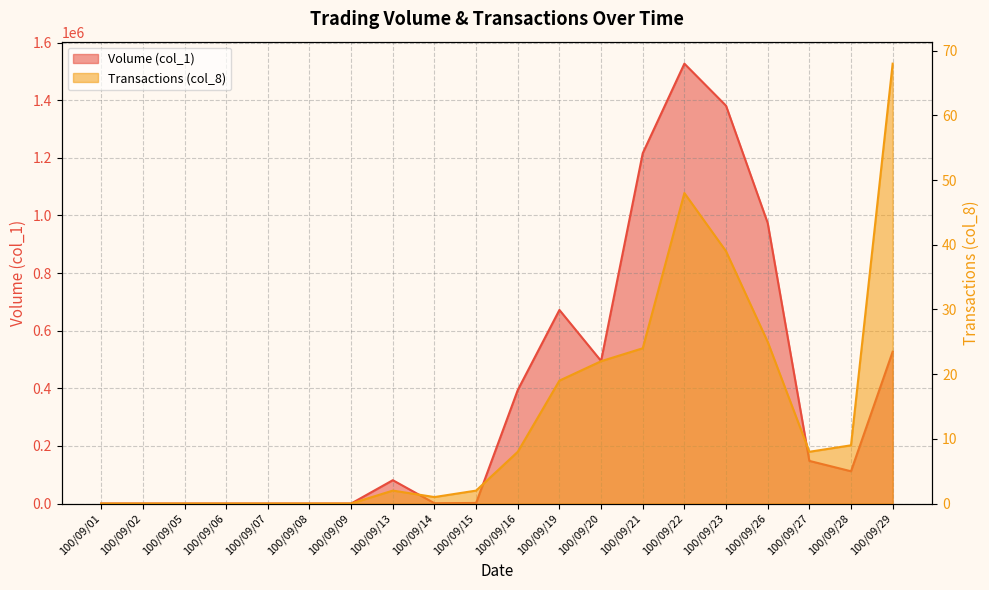

Which category has the highest value across all series?

100/09/22